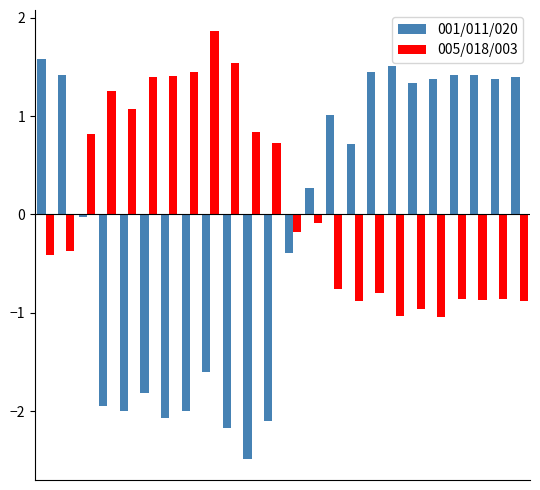

Which series has the largest total across all categories?

005/018/003